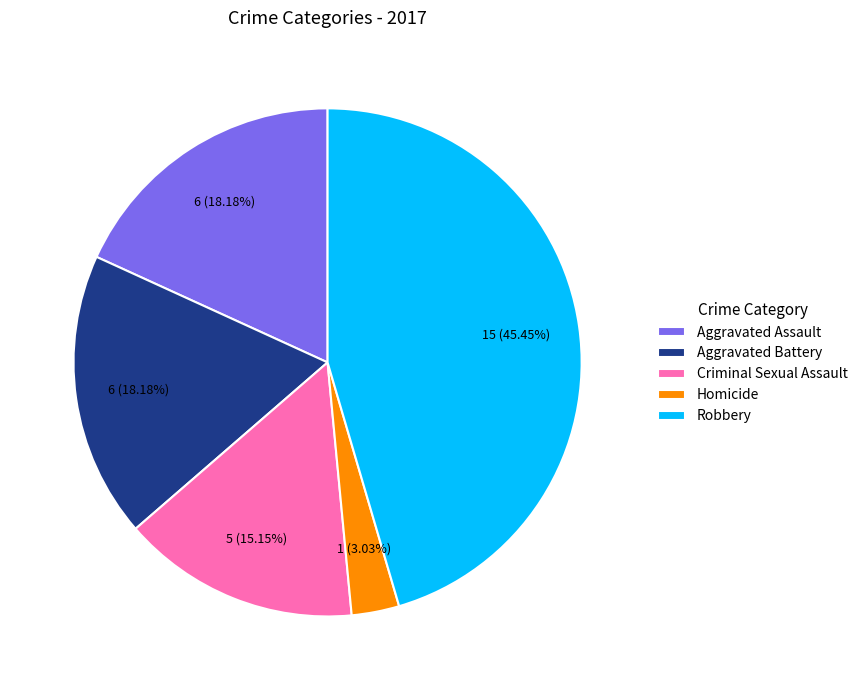

Which category has the biggest portion of the pie?

Robbery